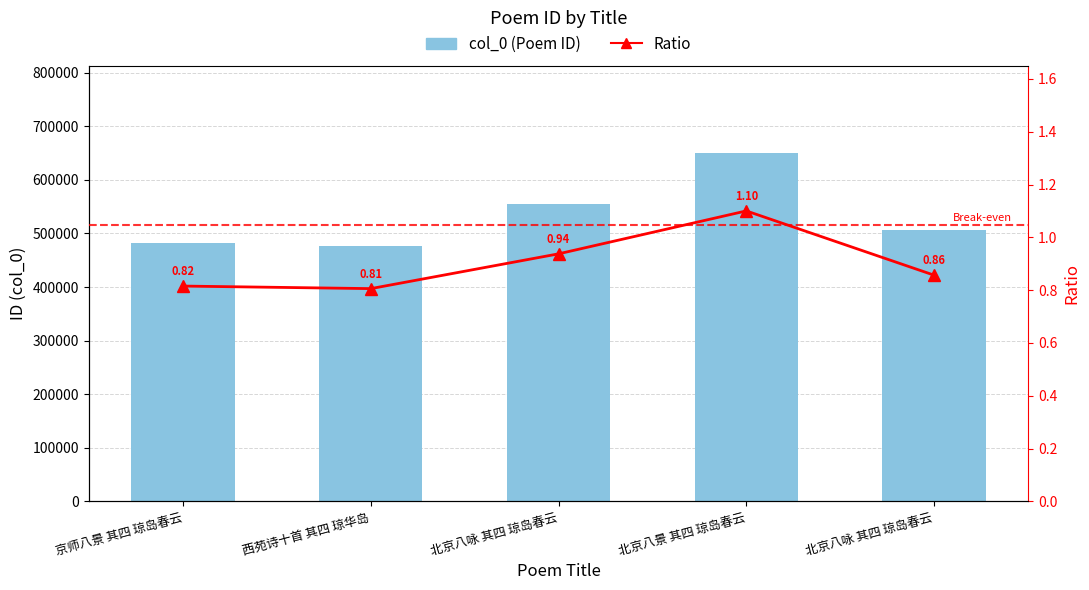

Reading left to right, what are all the values shown in this chart?

col_0 (Poem ID): 京师八景 其四 琼岛春云=482174.0	西苑诗十首 其四 琼华岛=476461.0	北京八咏 其四 琼岛春云=554347.0	北京八景 其四 琼岛春云=650481.0	北京八咏 其四 琼岛春云=506621.0
Ratio: 京师八景 其四 琼岛春云=0.8	西苑诗十首 其四 琼华岛=0.8	北京八咏 其四 琼岛春云=0.9	北京八景 其四 琼岛春云=1.1	北京八咏 其四 琼岛春云=0.9